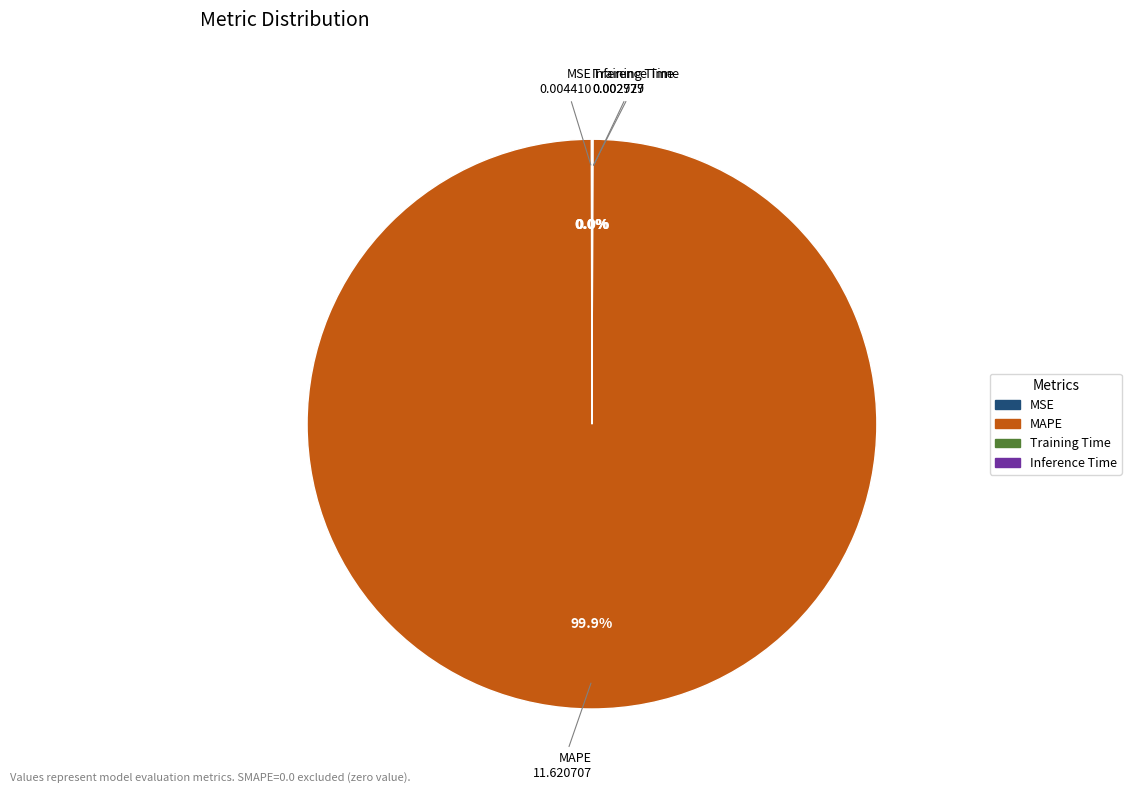

Which category has the biggest portion of the pie?

MAPE